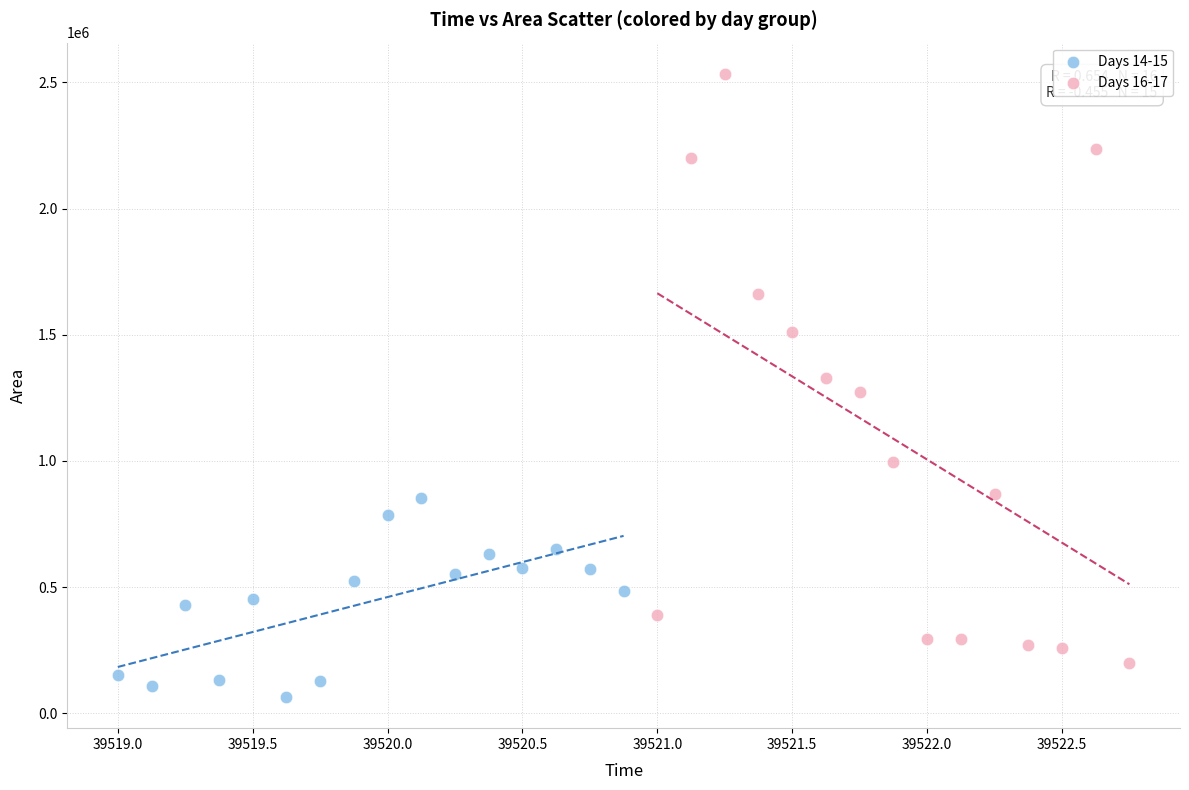

Which series has the largest Y range (max minus min)?

Days 16-17